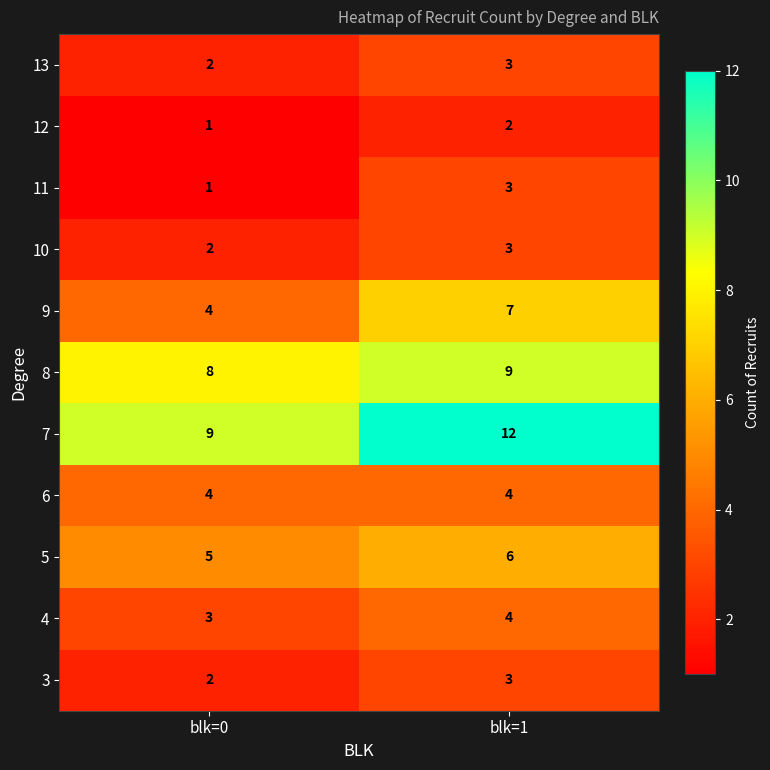

List the labels in order of 8 value, largest first.

blk=1, blk=0